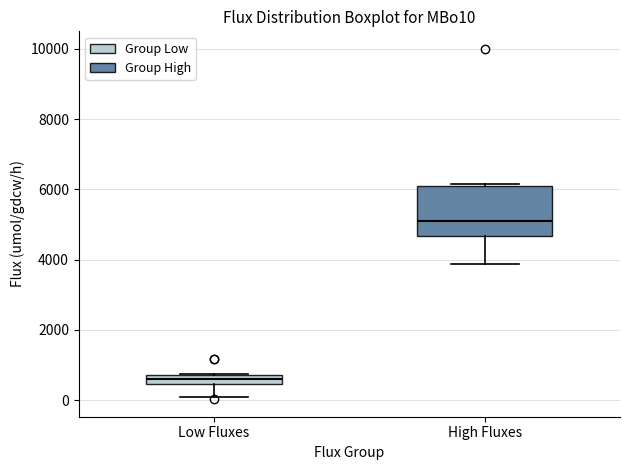

Where is the upper edge of the box for Low Fluxes on the y-axis? The values are not printed on the chart, so give them approximately, as read against the axis.

800